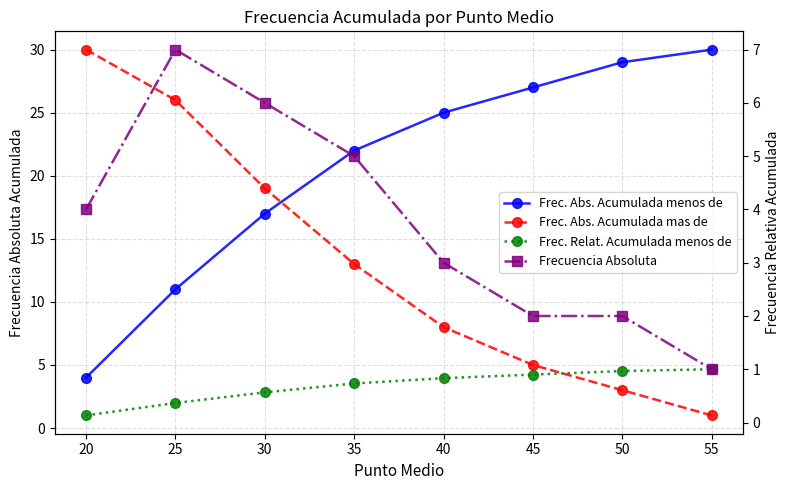

How many values in the Frec. Abs. Acumulada menos de series exceed 25?

3